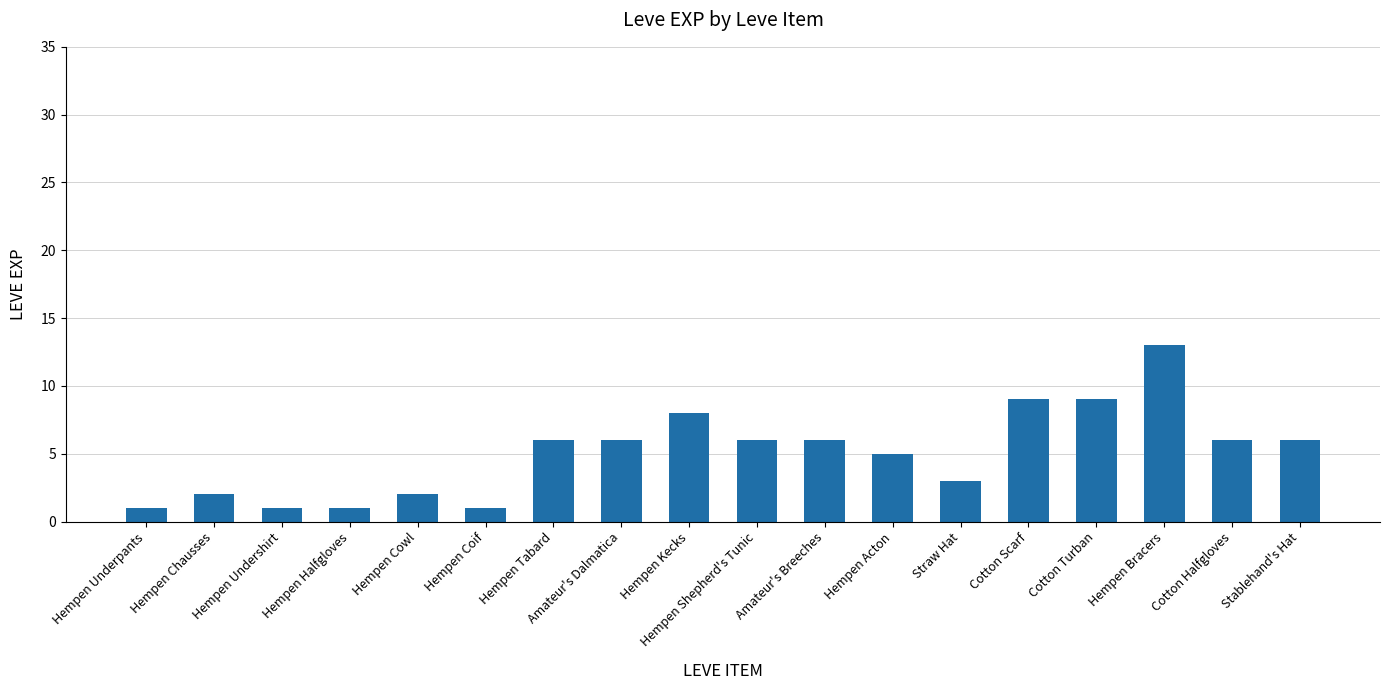

The value at Amateur's Breeches is 2. True or false?

False